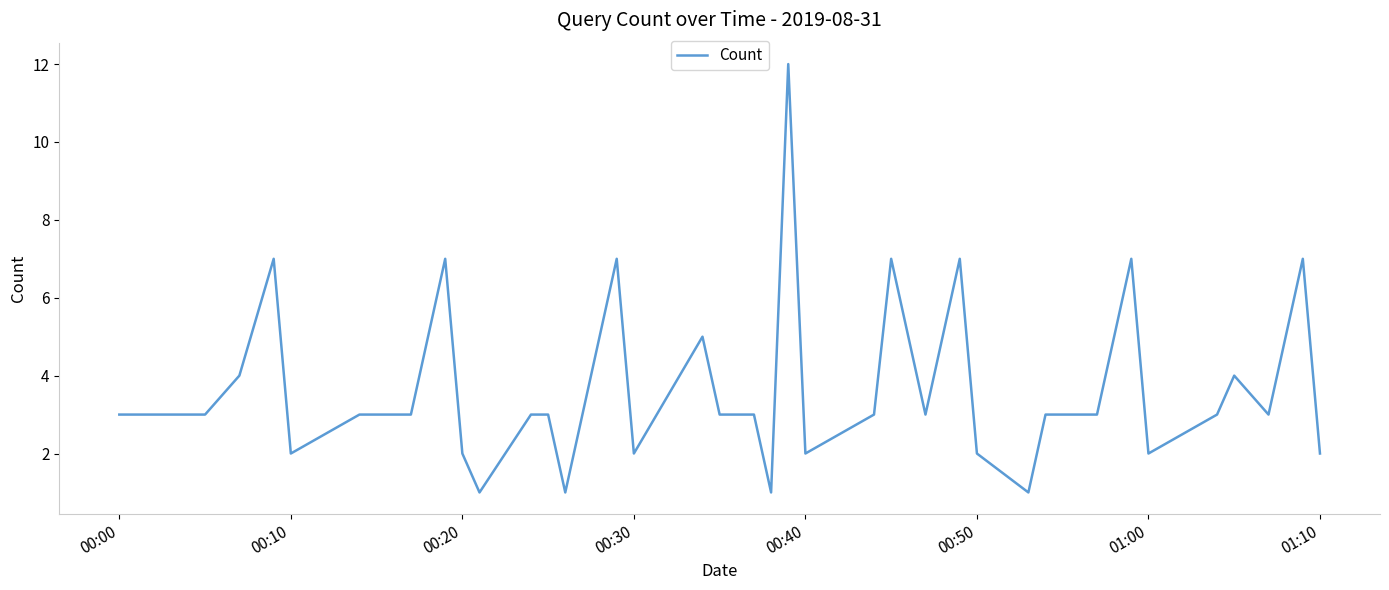

What is the maximum value shown in the chart?

12